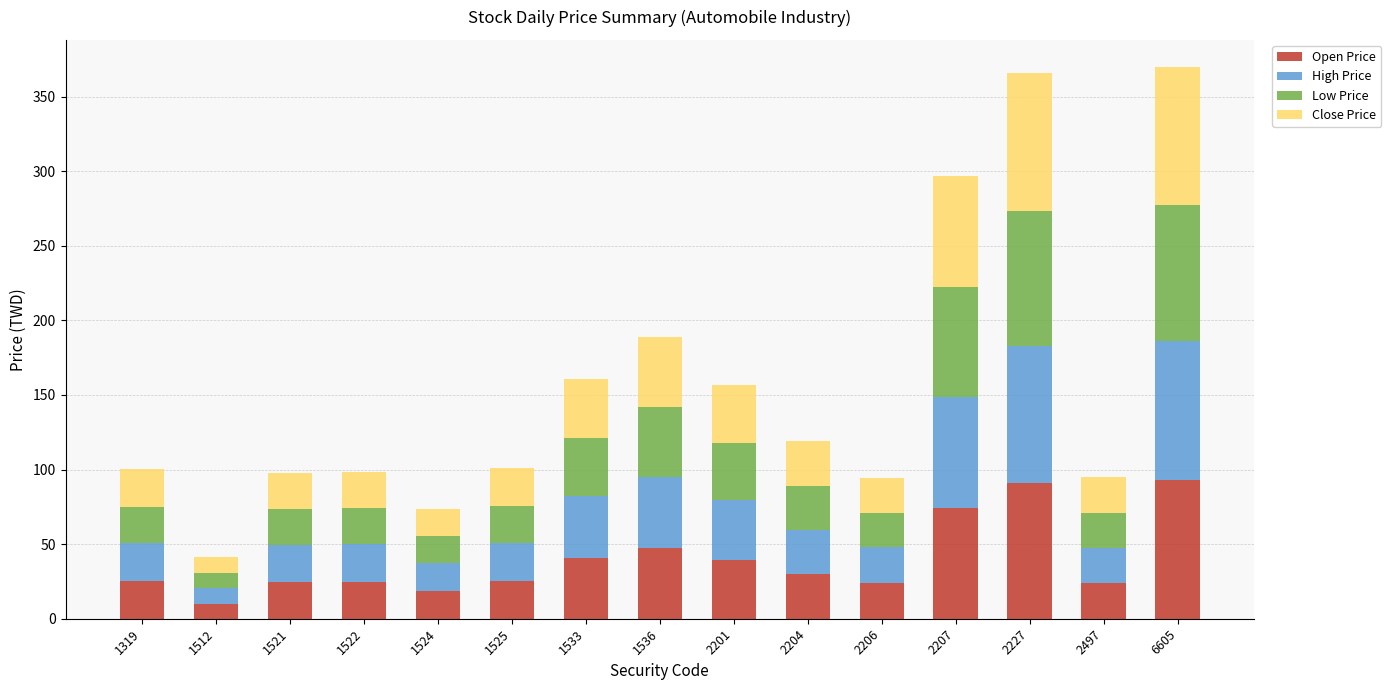

What is the sum of all Open Price values?

592.1